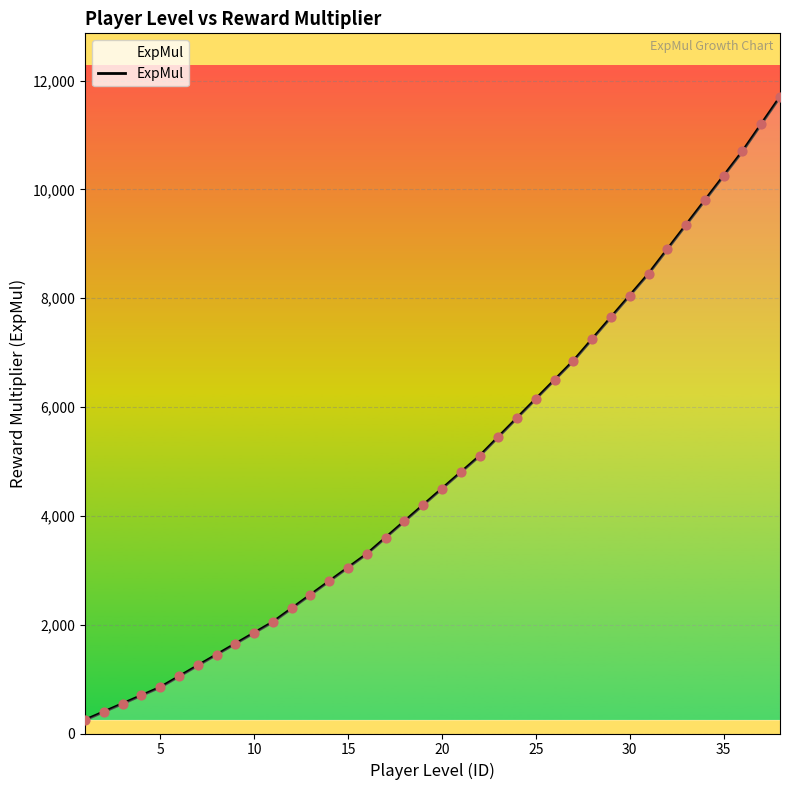

What is the maximum value shown in the chart?

11700